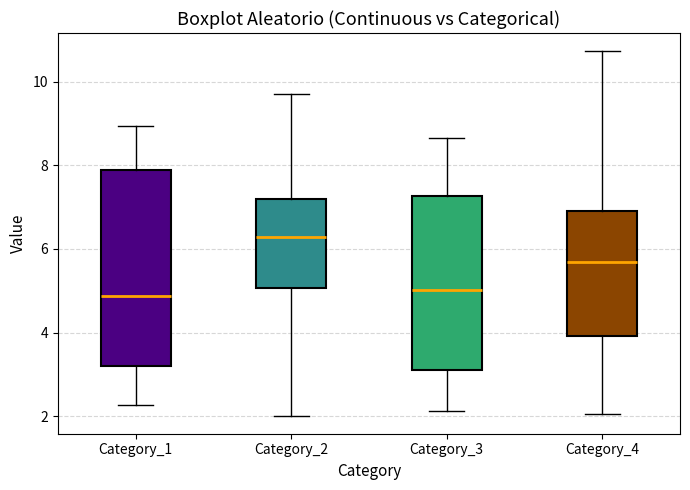

Which box is the tallest, from its lower edge to its upper edge?

Category_1